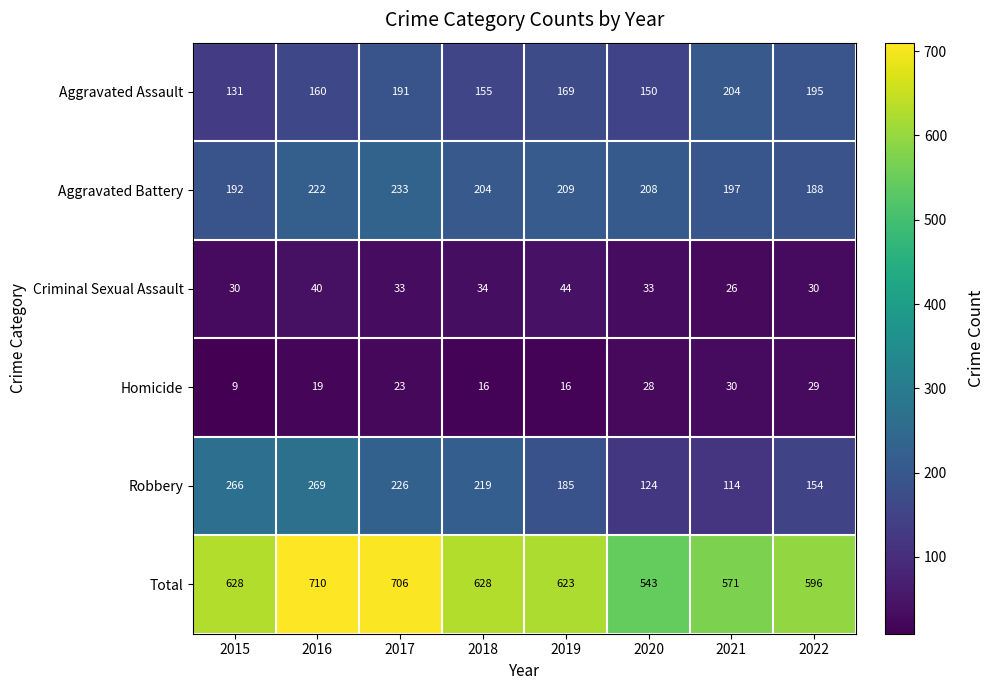

What is the difference between the maximum and minimum values in the Aggravated Battery series?

45